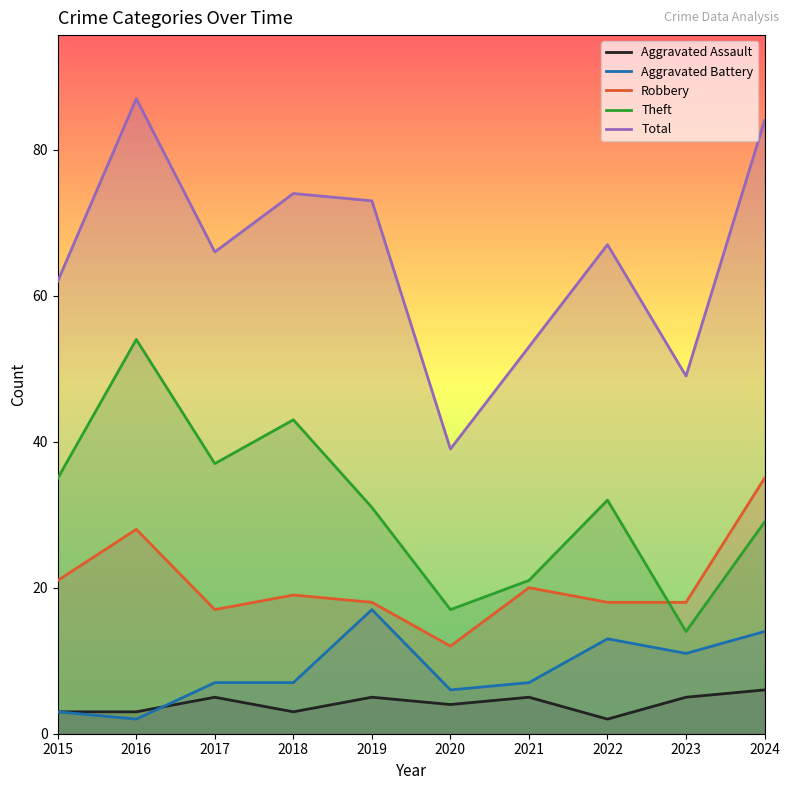

True or false: Total and Theft intersect in this chart.

False